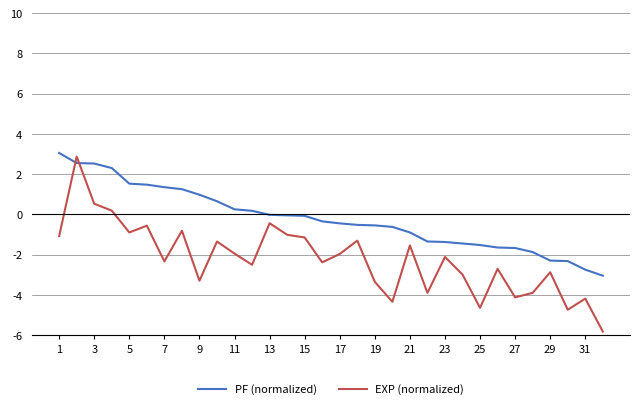

List the series in order of their overall mean, highest first.

PF (normalized), EXP (normalized)